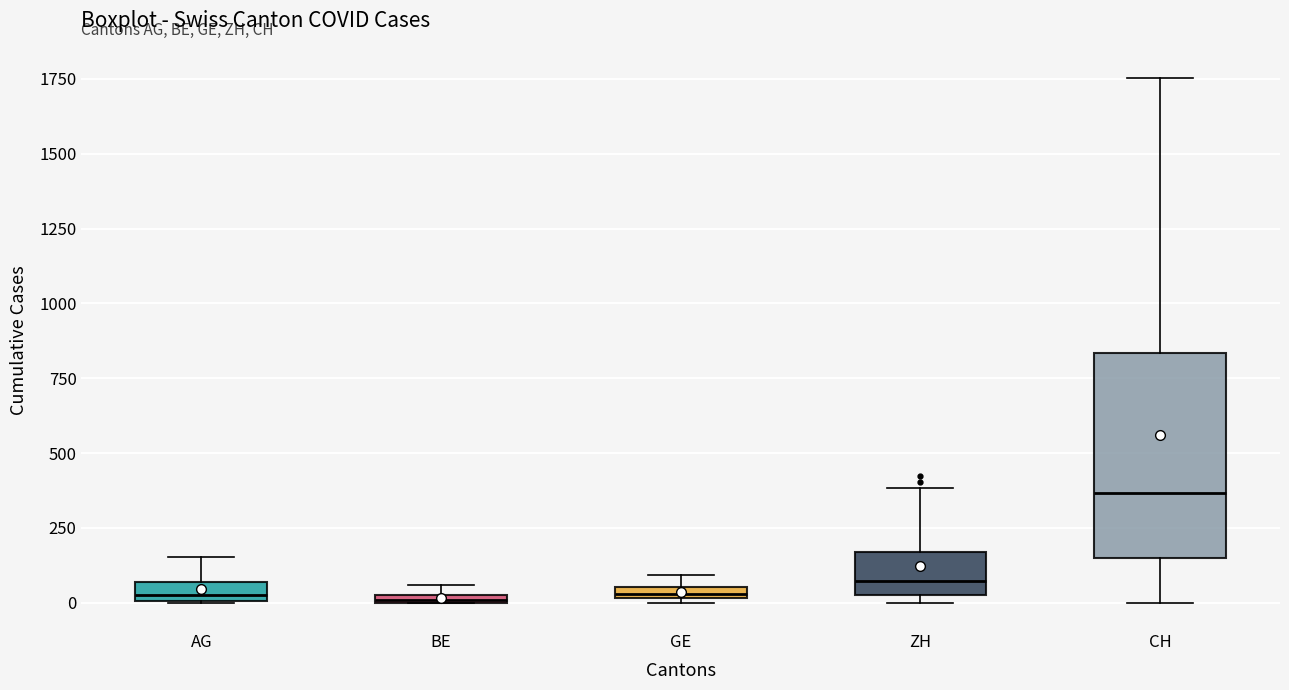

Comparing the boxes themselves (not the whiskers), which one is the tallest?

CH